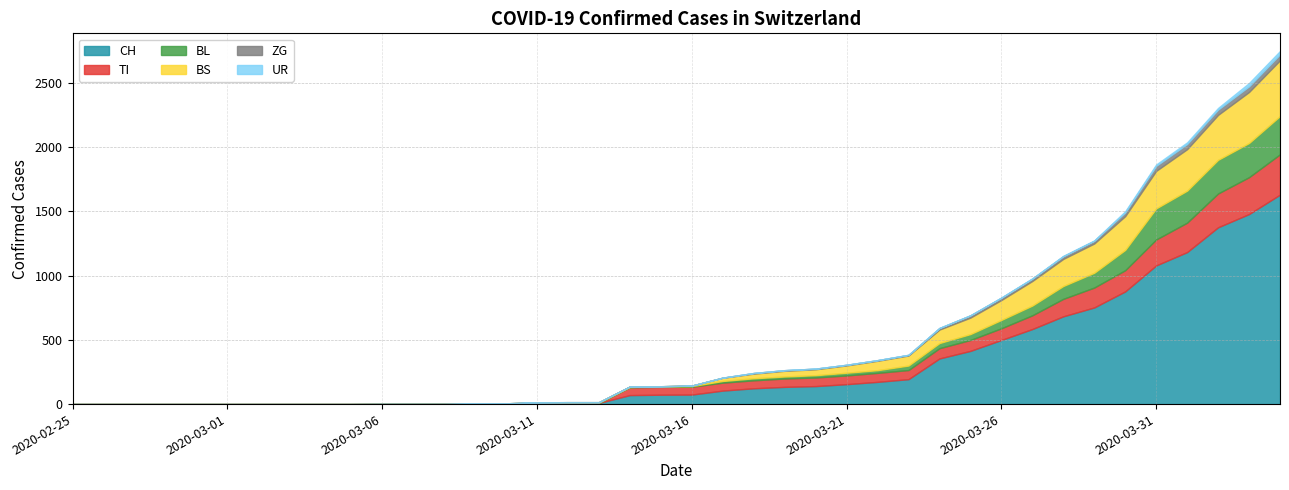

Is it true that CH equals 752 at 2020-03-29?

True